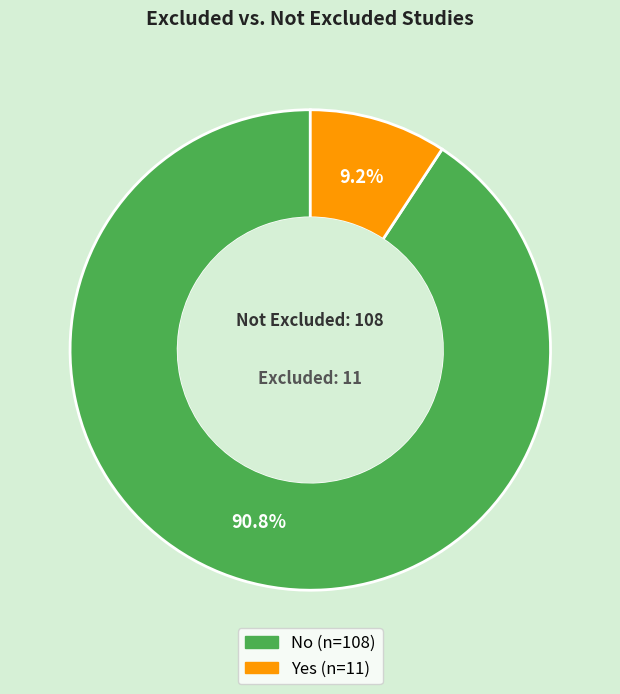

How many slices are in this pie chart?

2